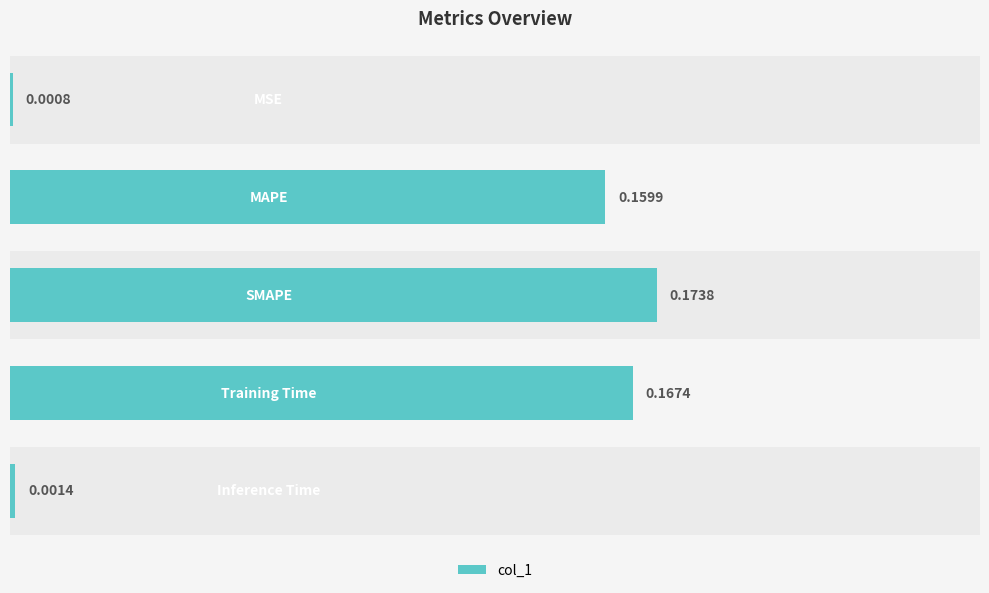

What is the sum of all values?

0.5